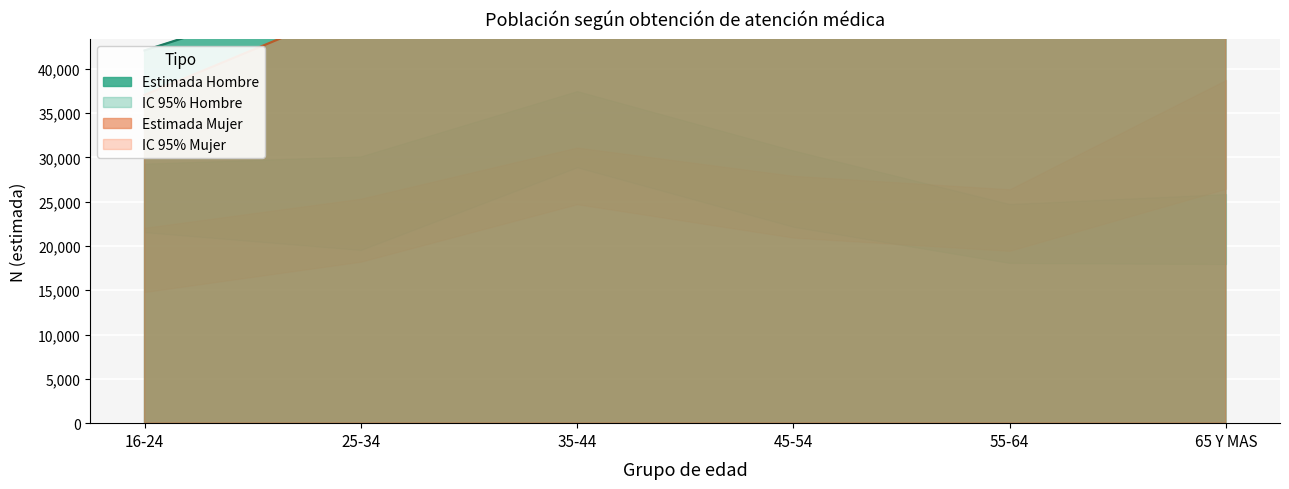

The value of N lim inf Hombre at 55-64 is 18089. True or false?

True